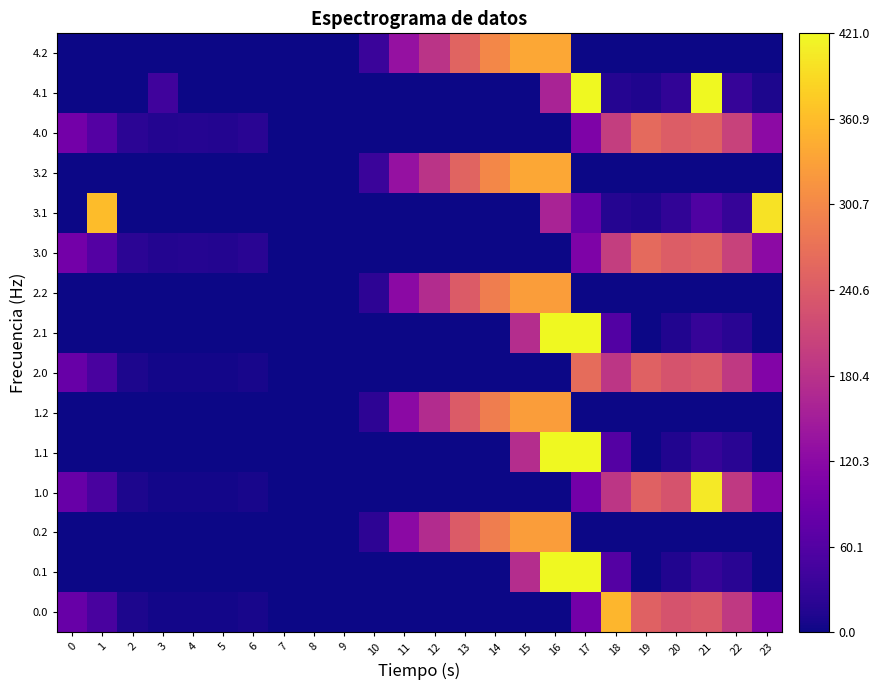

Which has a higher value, 14 or 16?

14